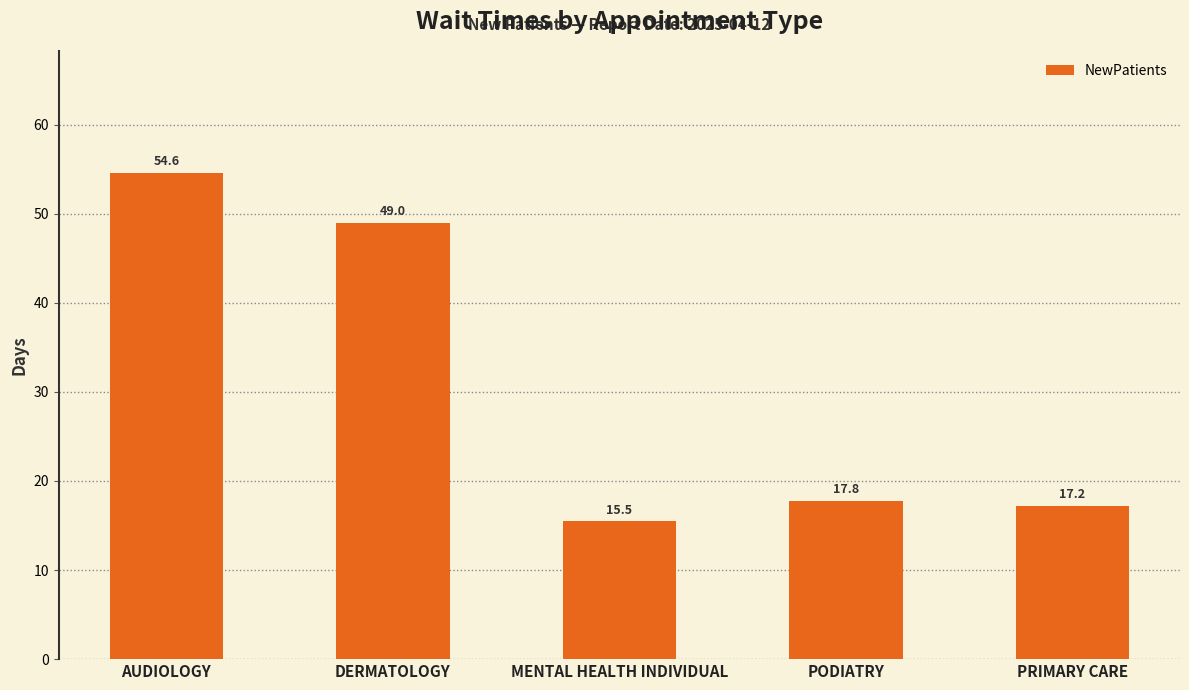

How many bars are there in total?

5